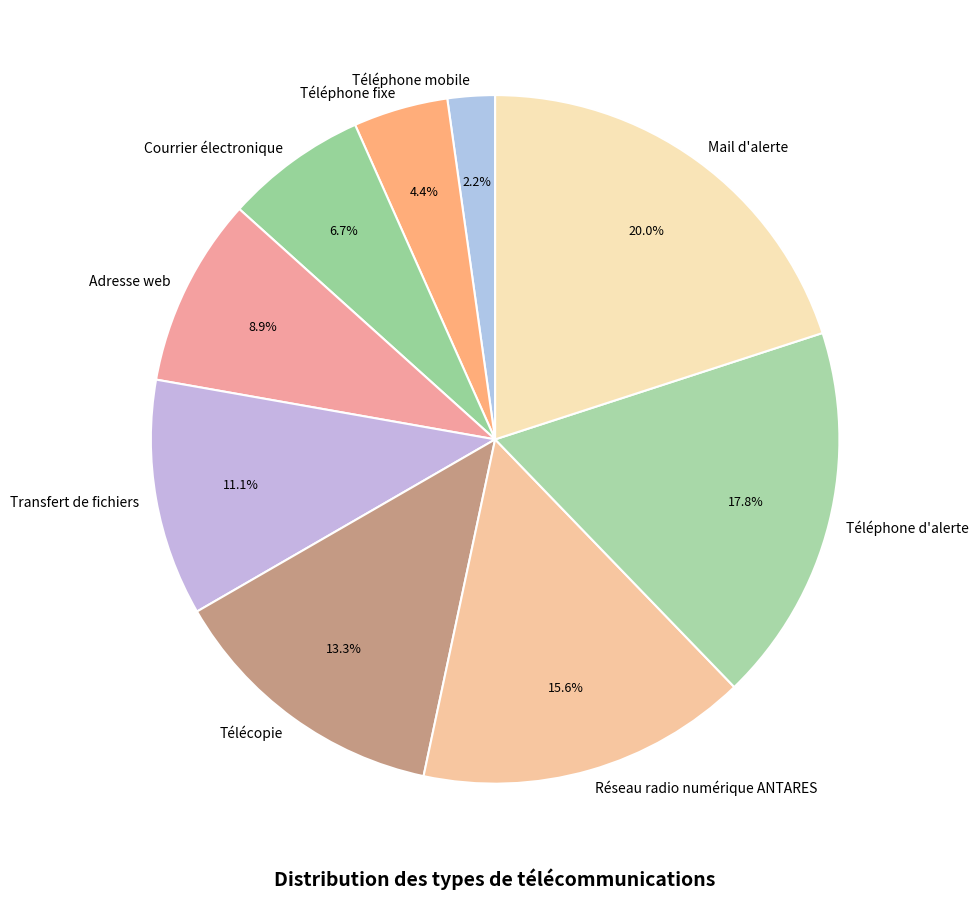

Is there any slice that represents more than half of the pie?

No